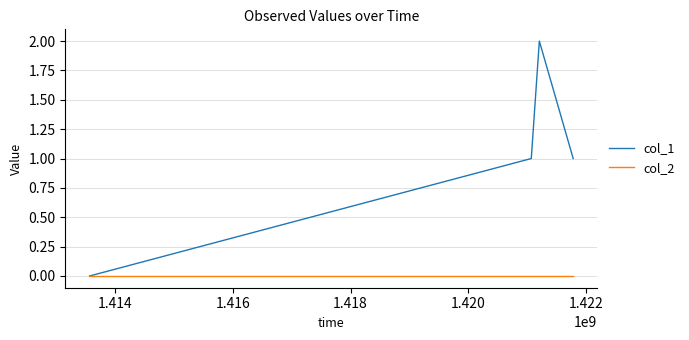

How many categories are shown in the chart?

4